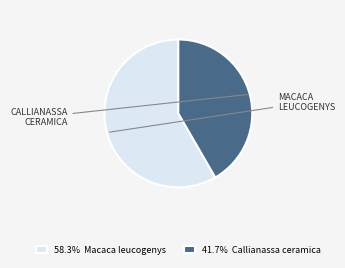

Is the sum of 41.7% Callianassa ceramica and 58.3% Macaca leucogenys greater than half?

Yes